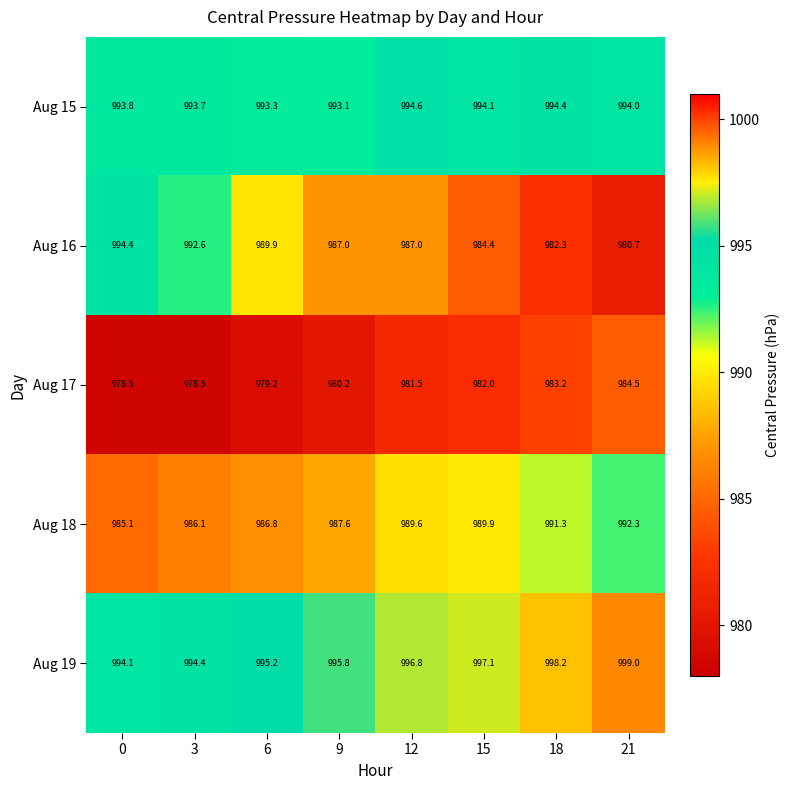

What is the average value of the Aug 16 series?

987.3